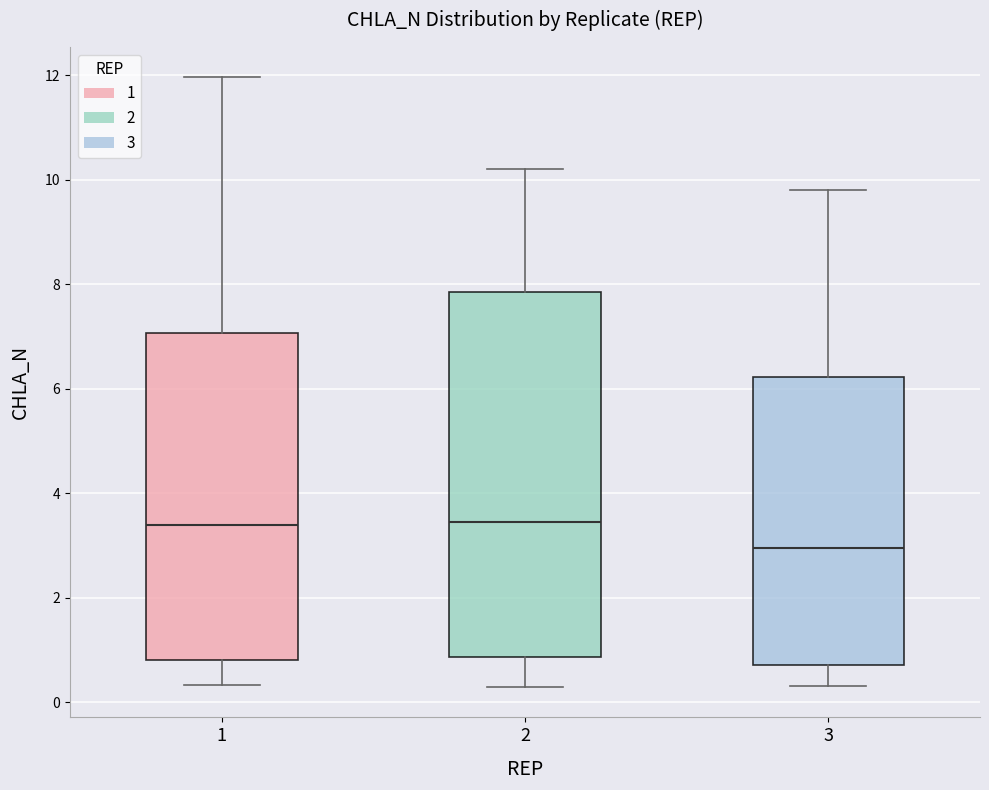

Reading left to right, read every box against the y-axis: the position of its median line, the range the box covers, and the ends of its whiskers. The values are not printed on the chart, so give them approximately, as read against the axis.

1: median 3.4, box 0.8 to 7.0, whiskers 0.4 to 12.0
2: median 3.4, box 0.8 to 7.8, whiskers 0.2 to 10.2
3: median 3.0, box 0.8 to 6.2, whiskers 0.4 to 9.8